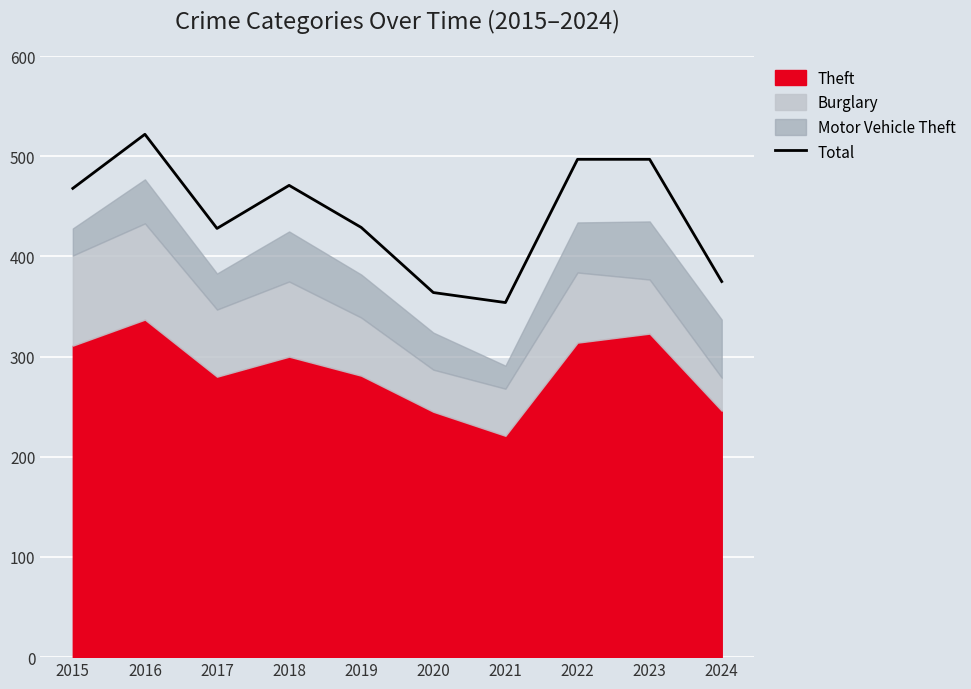

Reading left to right, list all the values displayed in this chart.

2015=468	2016=522	2017=428	2018=471	2019=429	2020=364	2021=354	2022=497	2023=497	2024=375